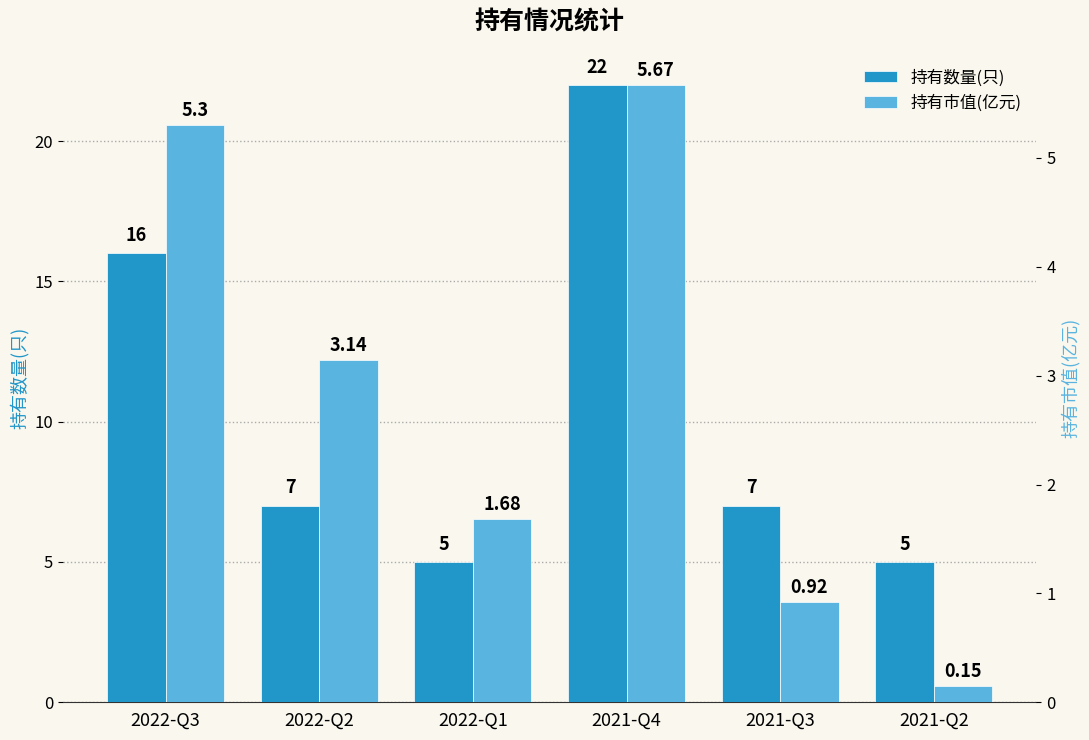

What is the value of the 持有数量(只) bar at the 5th from the left?

7.0